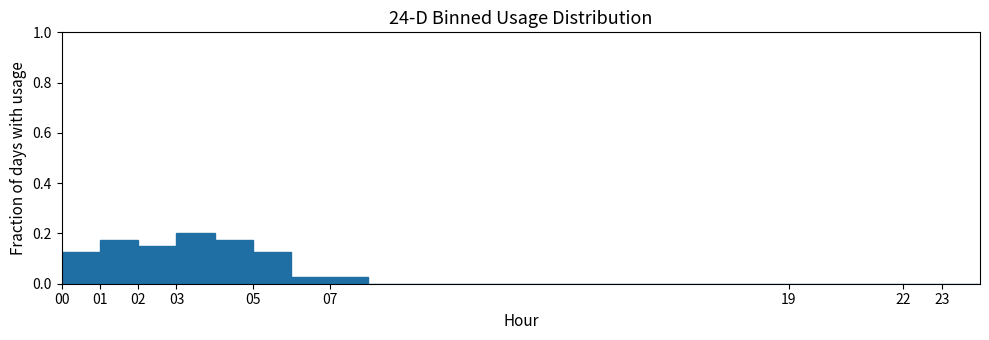

Reading left to right, transcribe this chart: for each bar, give the range it covers on the x-axis and its height. The values are not printed on the chart, so give them approximately, as read against the axis.

0 to 1: 0.12
1 to 2: 0.18
2 to 3: 0.16
3 to 4: 0.20
4 to 5: 0.18
5 to 6: 0.12
6 to 7: 0.02
7 to 8: 0.02
8 to 9: 0
9 to 10: 0
10 to 11: 0
11 to 12: 0
12 to 13: 0
13 to 14: 0
14 to 15: 0
15 to 16: 0
16 to 17: 0
17 to 18: 0
18 to 19: 0
19 to 20: 0
20 to 21: 0
21 to 22: 0
22 to 23: 0
23 to 24: 0